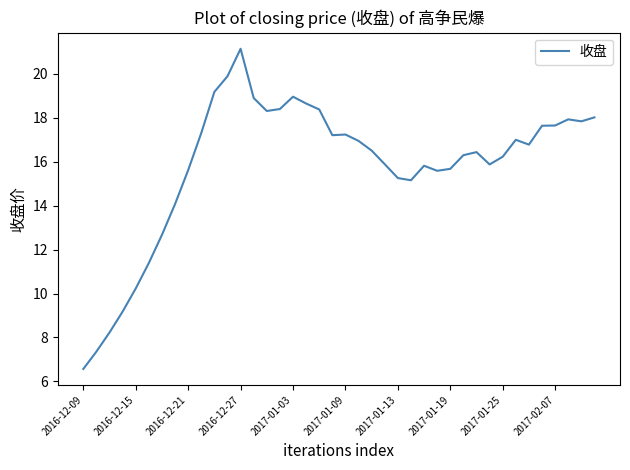

How many distinct data groups are displayed?

1